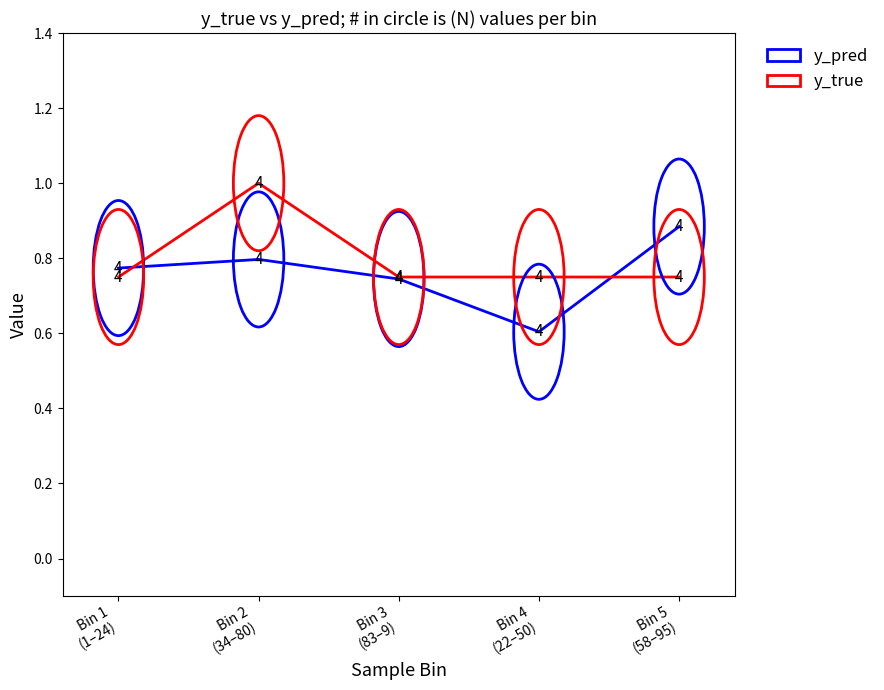

What is the difference between the highest and lowest values at Bin 5
(58–95)?

0.1